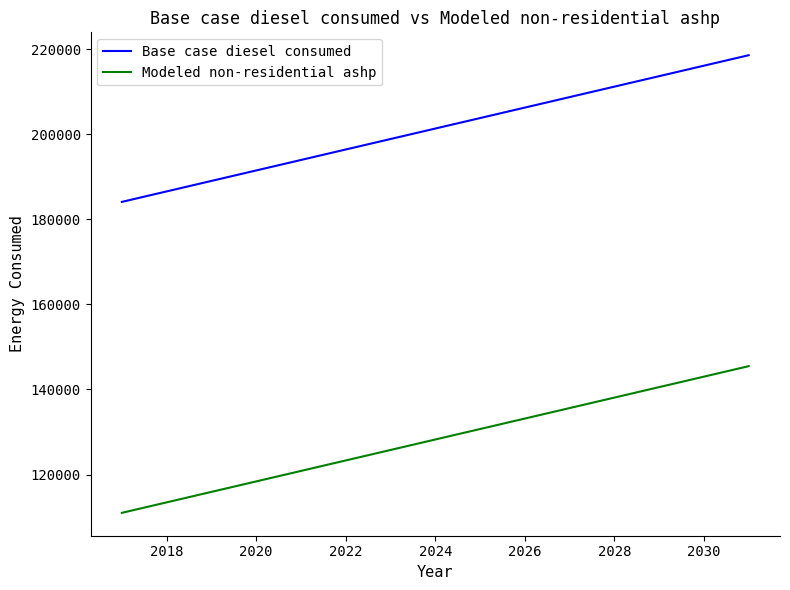

What is the minimum value shown in the chart?

111014.4